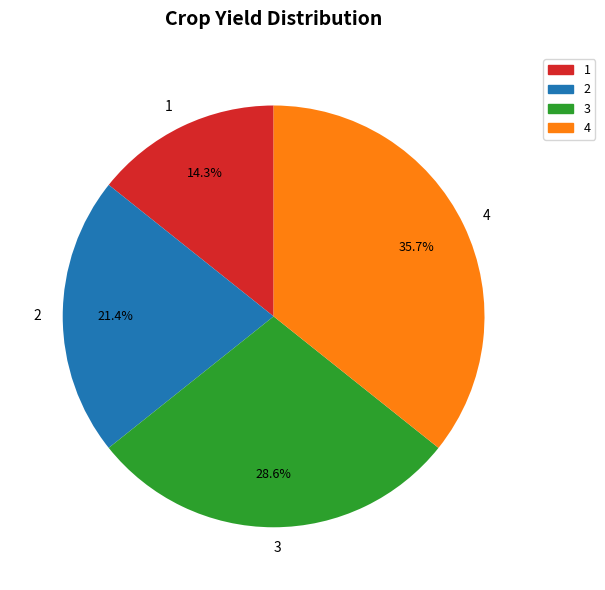

Between 3 and 4, which is larger?

4